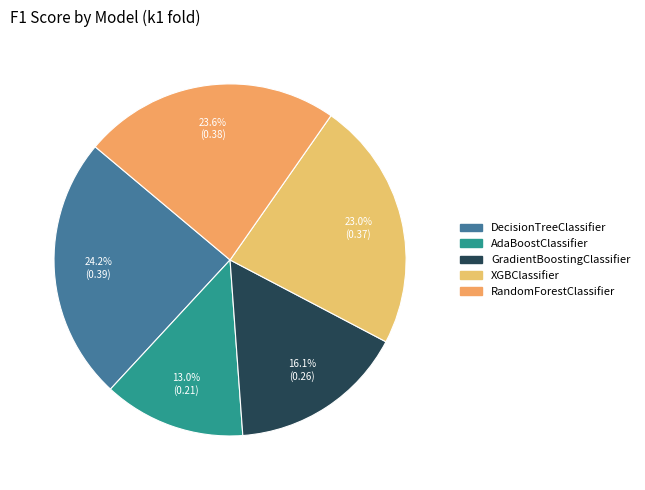

How many segments does this pie chart have?

5